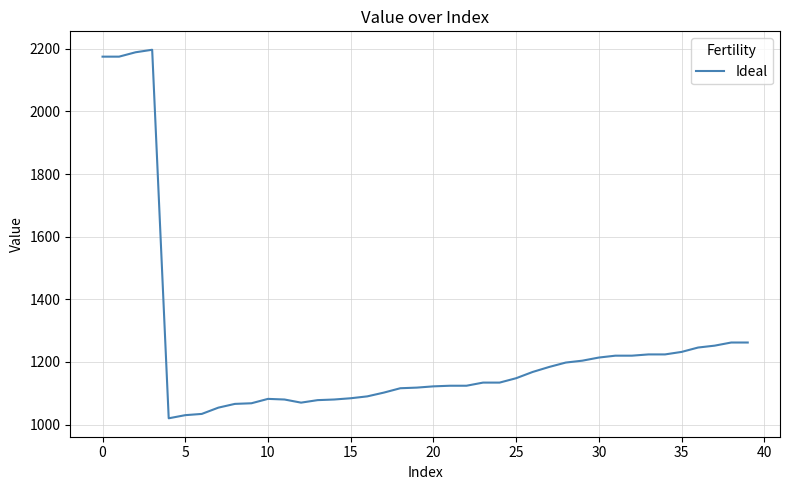

What is the minimum value shown in the chart?

1020